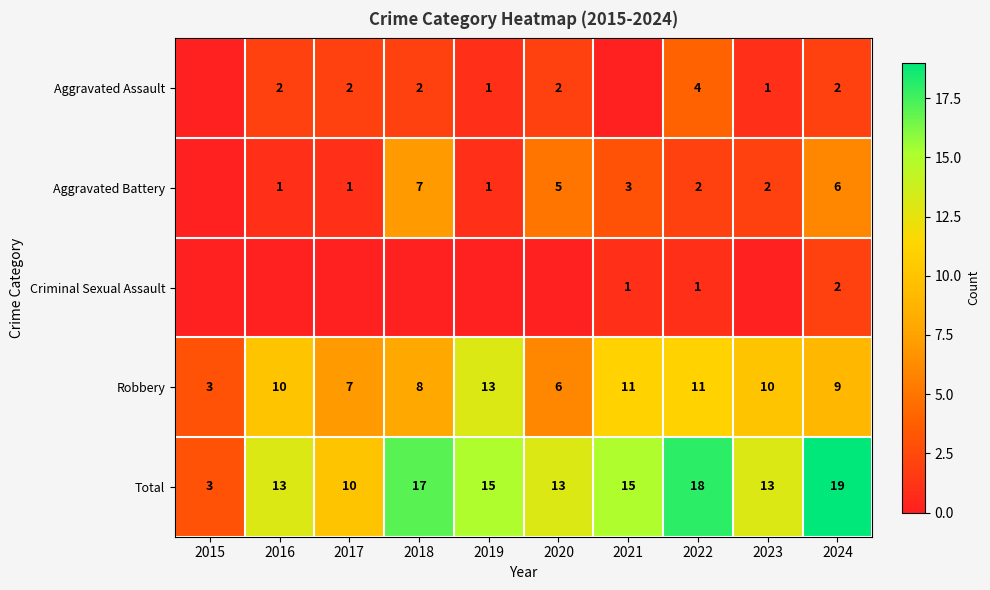

What value does the Total series have at 2018, to the nearest 5?

15